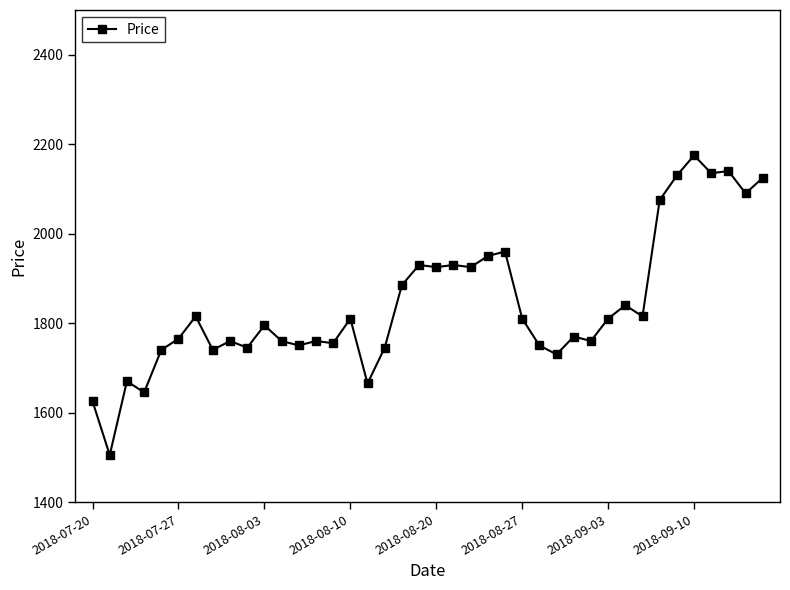

What is the average value?

1843